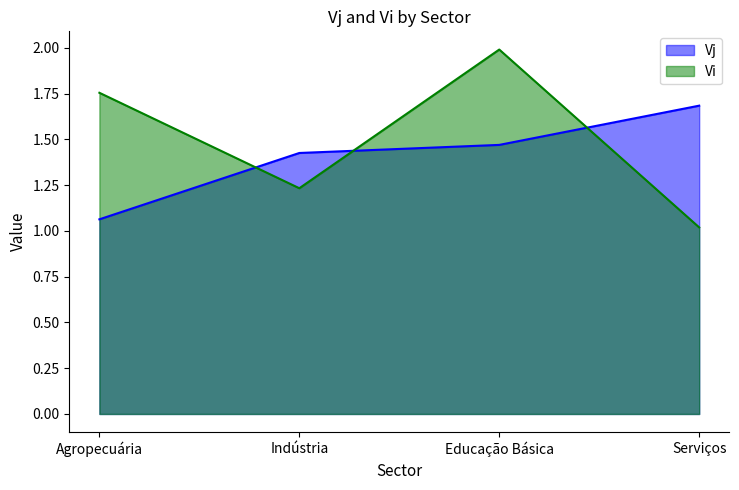

What is the difference between the highest and lowest values at Serviços?

0.7